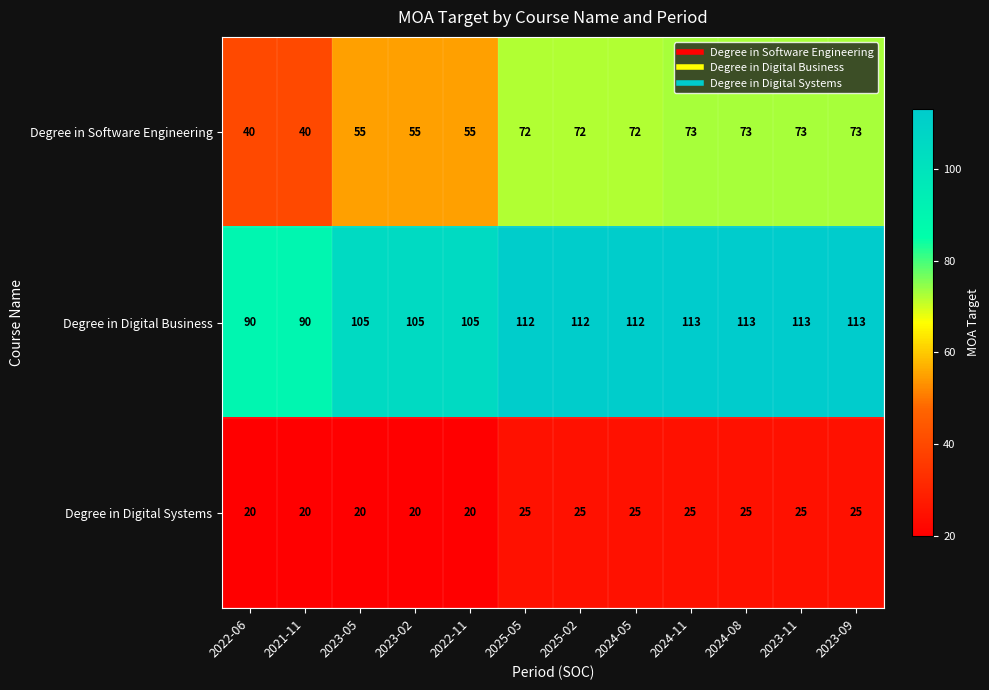

Which series has the largest total across all categories?

Degree in Digital Business